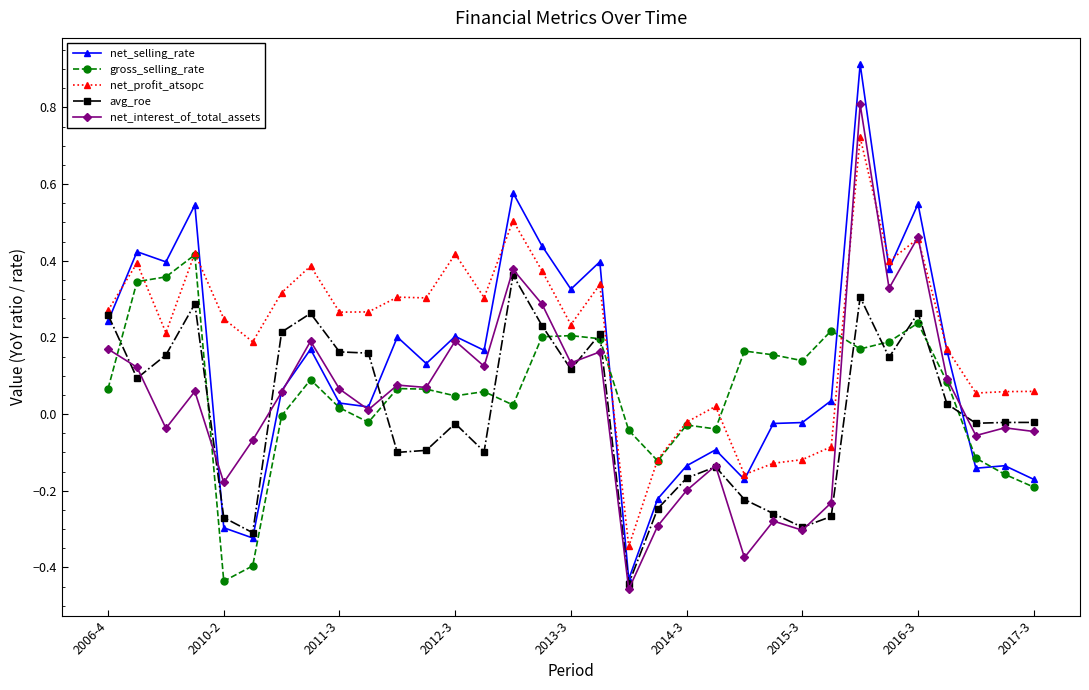

What is the maximum value for net_interest_of_total_assets?

0.8